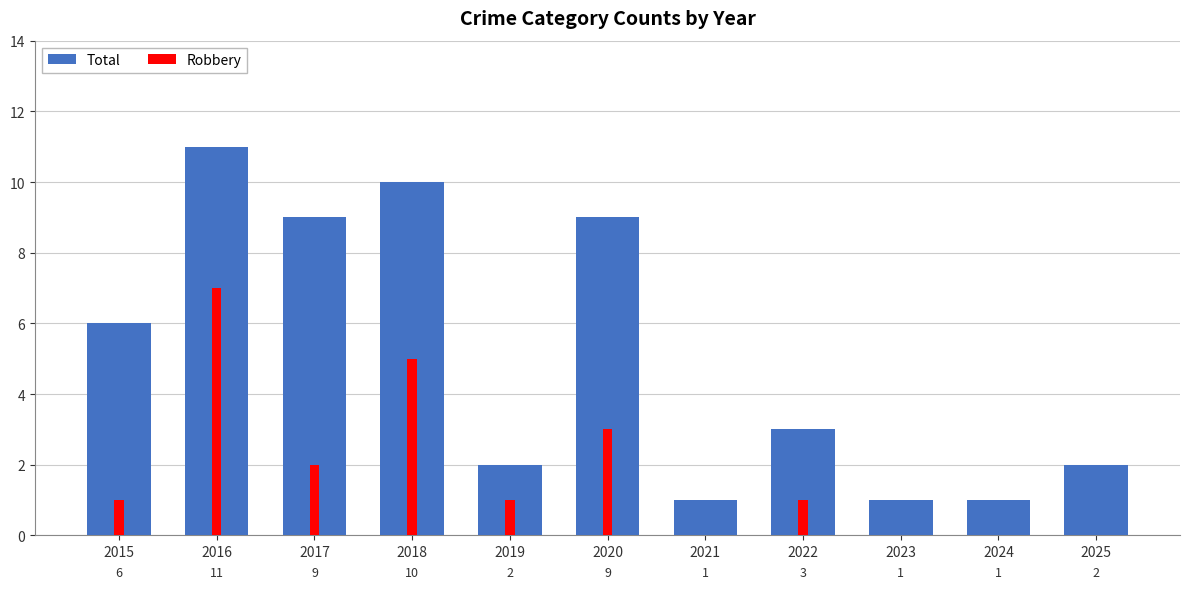

What is the greatest value displayed?

11